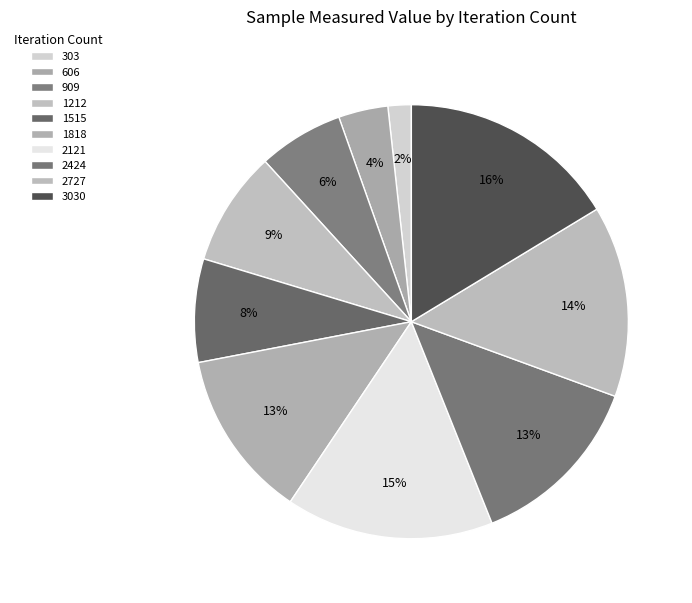

Count the number of slices in the pie.

10